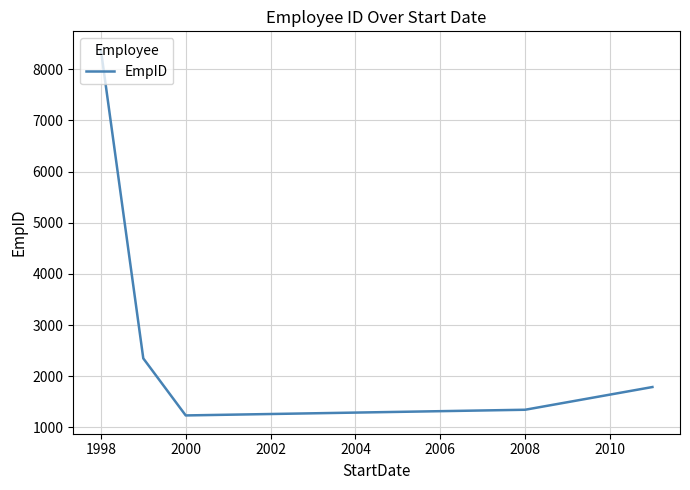

Reading right to left, list all the values displayed in this chart.

1789	1345	1234	2349	8382